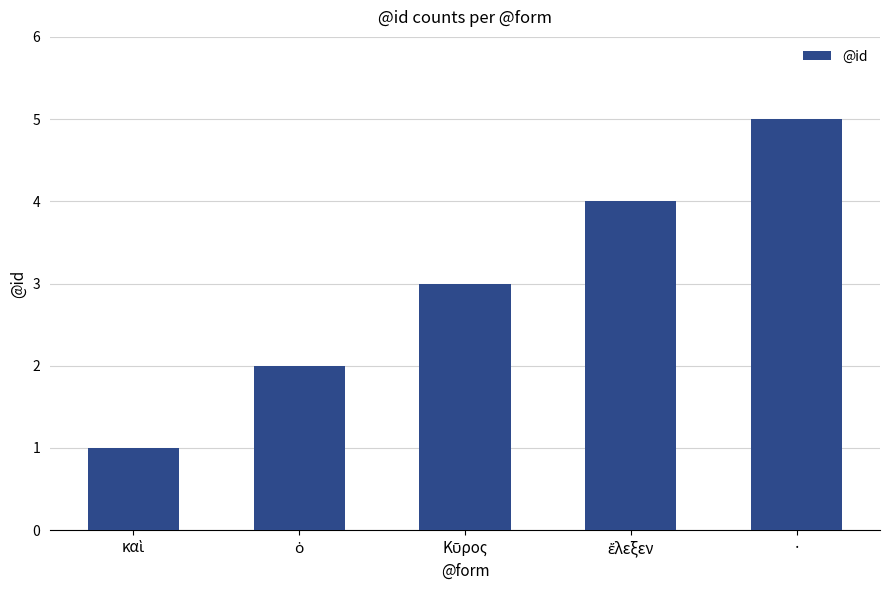

What position from the right is ·?

1